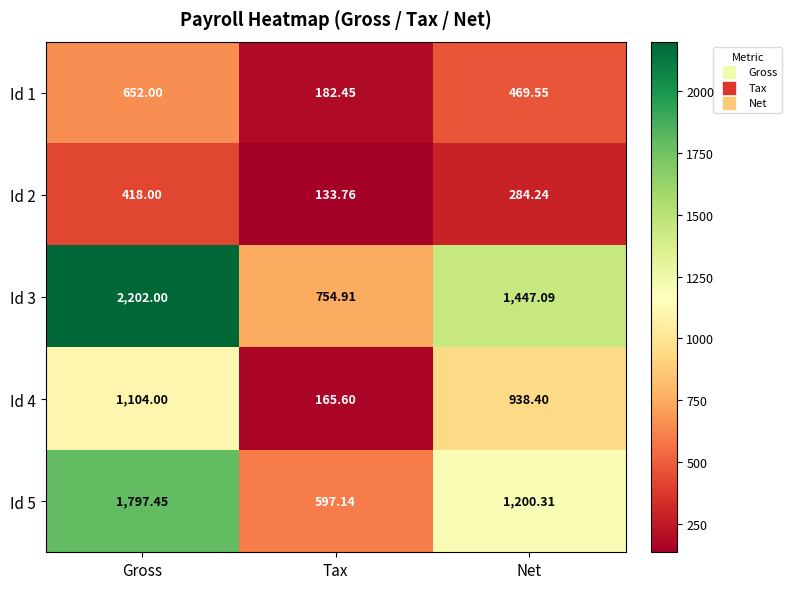

At which label does Id 2 first exceed 284?

Gross